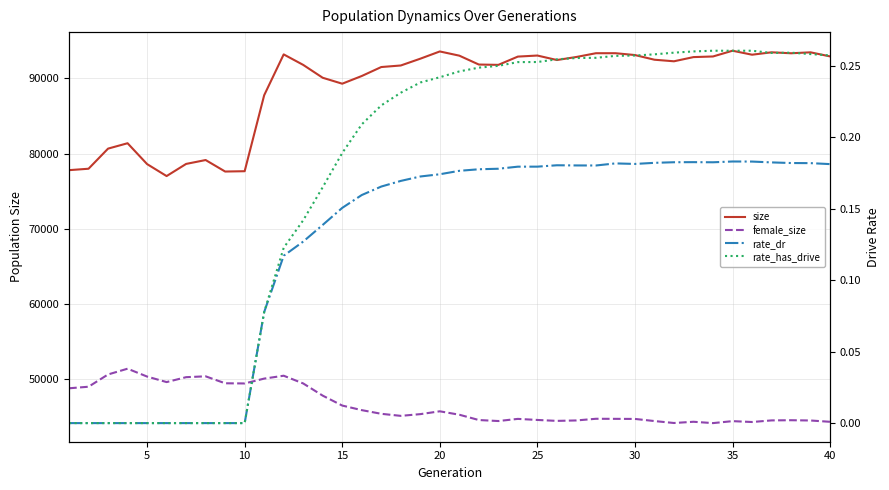

Which series has the widest spread of values?

size